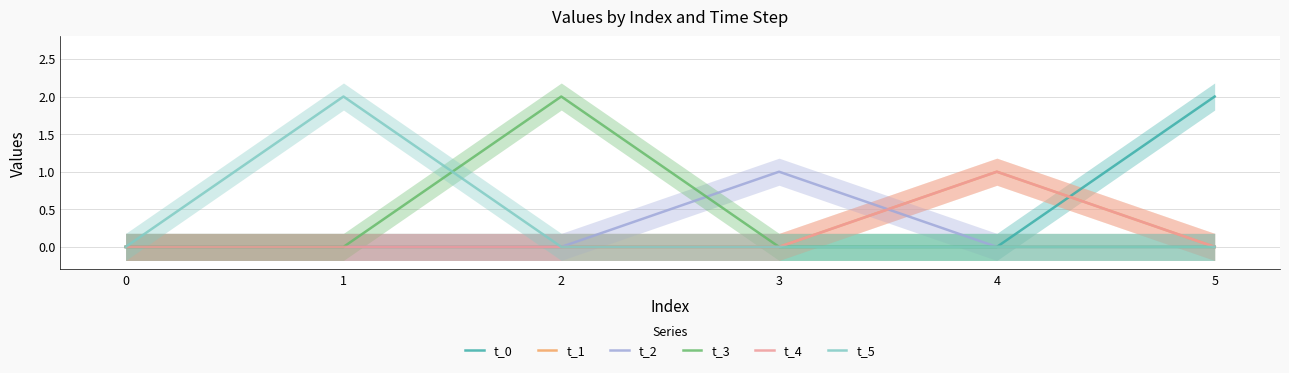

What are all the series names shown in the legend?

t_0, t_1, t_2, t_3, t_4, t_5